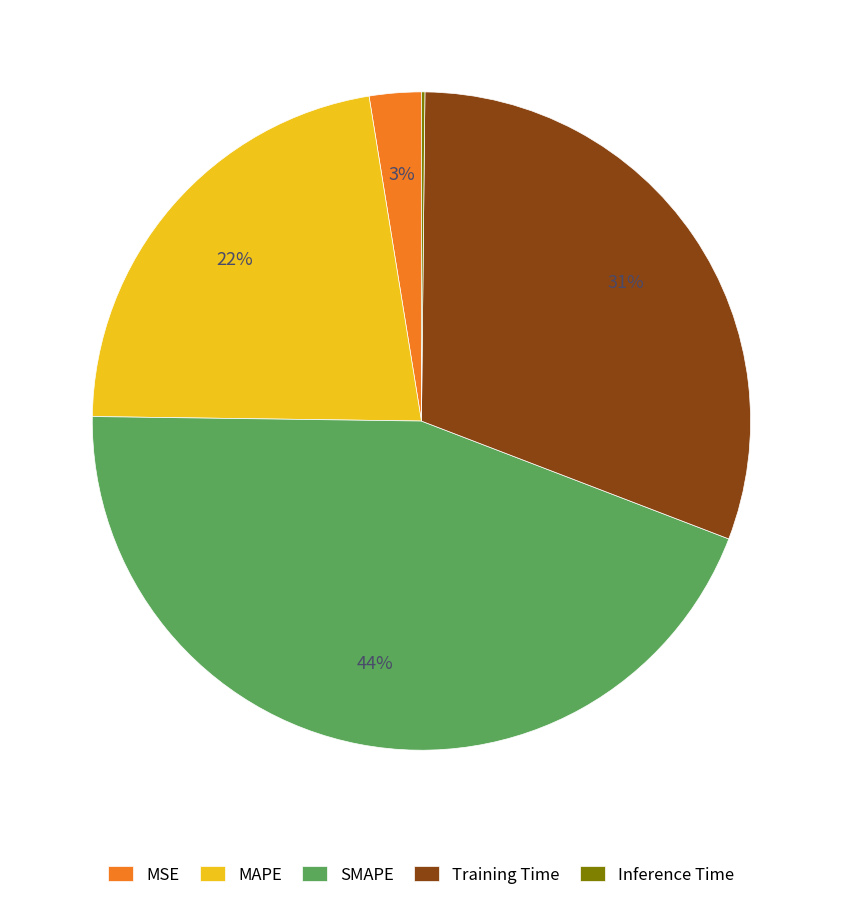

Which has a higher value, MAPE or Training Time?

Training Time